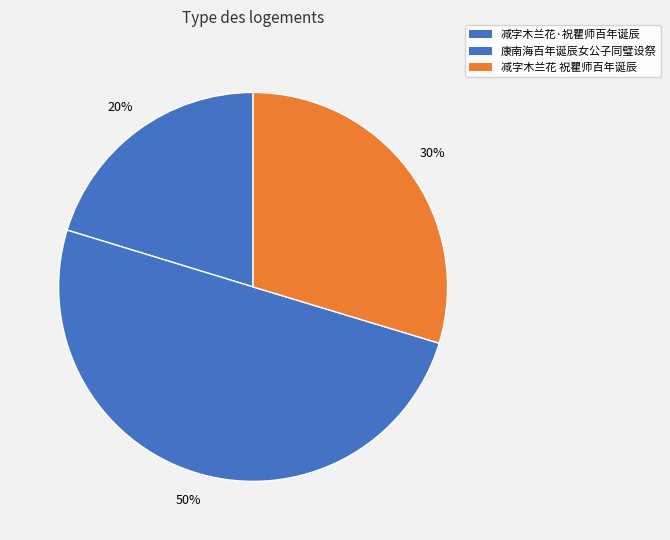

Does any single category account for the majority?

No